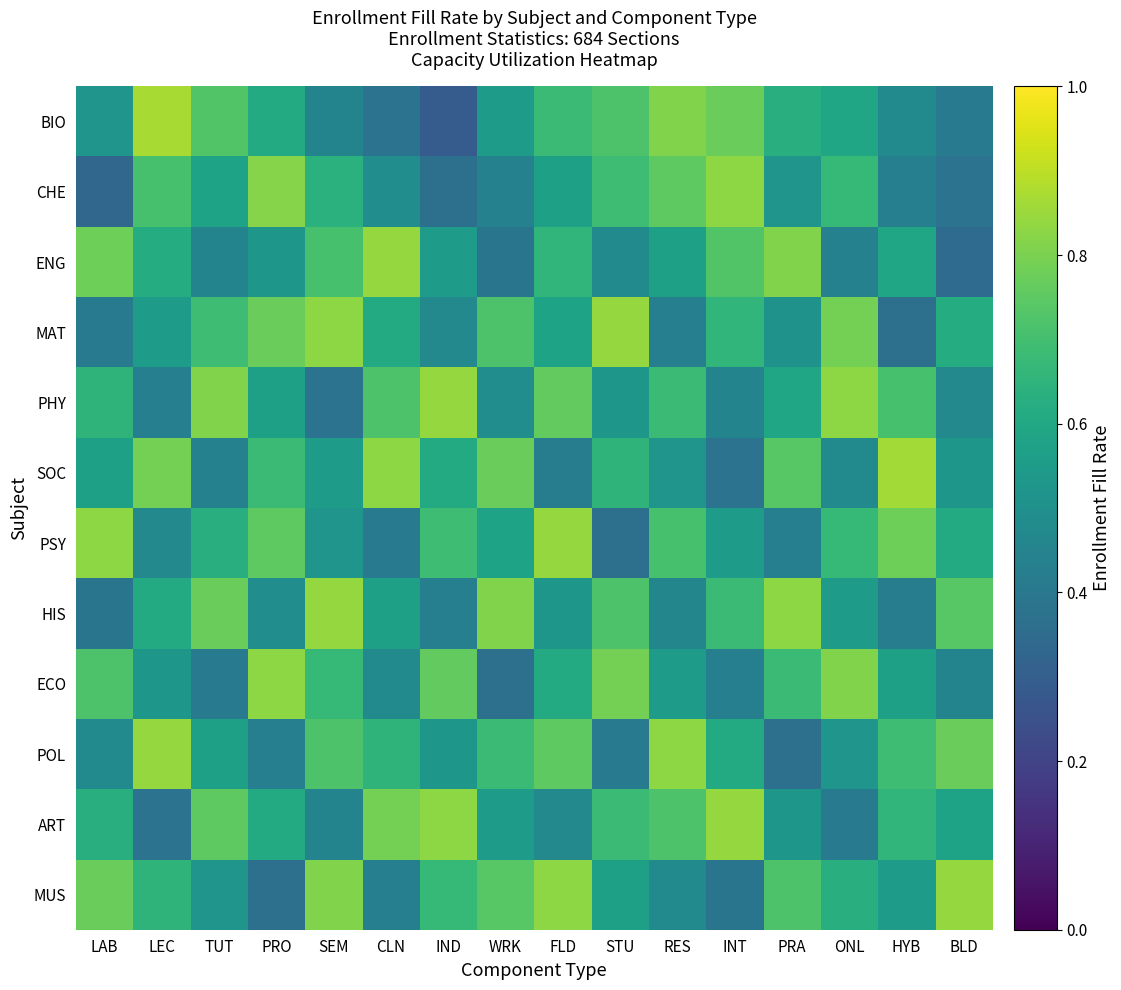

Reading left to right, extract all data points from this chart.

BIO: LAB=0.5	LEC=0.9	TUT=0.7	PRO=0.6	SEM=0.5	CLN=0.4	IND=0.3	WRK=0.6	FLD=0.7	STU=0.7	RES=0.8	INT=0.8	PRA=0.6	ONL=0.6	HYB=0.5	BLD=0.4
CHE: LAB=0.3	LEC=0.7	TUT=0.6	PRO=0.8	SEM=0.6	CLN=0.5	IND=0.4	WRK=0.4	FLD=0.6	STU=0.7	RES=0.8	INT=0.8	PRA=0.5	ONL=0.7	HYB=0.4	BLD=0.4
ENG: LAB=0.8	LEC=0.6	TUT=0.5	PRO=0.5	SEM=0.7	CLN=0.8	IND=0.6	WRK=0.4	FLD=0.7	STU=0.5	RES=0.6	INT=0.7	PRA=0.8	ONL=0.4	HYB=0.6	BLD=0.3
MAT: LAB=0.4	LEC=0.6	TUT=0.7	PRO=0.8	SEM=0.8	CLN=0.6	IND=0.5	WRK=0.7	FLD=0.6	STU=0.8	RES=0.4	INT=0.7	PRA=0.5	ONL=0.8	HYB=0.4	BLD=0.6
PHY: LAB=0.7	LEC=0.4	TUT=0.8	PRO=0.6	SEM=0.4	CLN=0.7	IND=0.8	WRK=0.5	FLD=0.8	STU=0.5	RES=0.7	INT=0.5	PRA=0.6	ONL=0.8	HYB=0.7	BLD=0.5
SOC: LAB=0.6	LEC=0.8	TUT=0.4	PRO=0.7	SEM=0.6	CLN=0.8	IND=0.6	WRK=0.8	FLD=0.4	STU=0.7	RES=0.5	INT=0.4	PRA=0.7	ONL=0.5	HYB=0.9	BLD=0.5
PSY: LAB=0.8	LEC=0.5	TUT=0.6	PRO=0.8	SEM=0.5	CLN=0.4	IND=0.7	WRK=0.6	FLD=0.8	STU=0.4	RES=0.7	INT=0.6	PRA=0.4	ONL=0.7	HYB=0.8	BLD=0.6
HIS: LAB=0.4	LEC=0.6	TUT=0.8	PRO=0.5	SEM=0.8	CLN=0.6	IND=0.4	WRK=0.8	FLD=0.5	STU=0.7	RES=0.5	INT=0.7	PRA=0.8	ONL=0.6	HYB=0.4	BLD=0.7
ECO: LAB=0.7	LEC=0.5	TUT=0.4	PRO=0.8	SEM=0.7	CLN=0.5	IND=0.8	WRK=0.4	FLD=0.6	STU=0.8	RES=0.6	INT=0.4	PRA=0.7	ONL=0.8	HYB=0.6	BLD=0.5
POL: LAB=0.5	LEC=0.8	TUT=0.6	PRO=0.4	SEM=0.7	CLN=0.7	IND=0.5	WRK=0.7	FLD=0.8	STU=0.4	RES=0.8	INT=0.6	PRA=0.4	ONL=0.5	HYB=0.7	BLD=0.8
ART: LAB=0.6	LEC=0.4	TUT=0.8	PRO=0.6	SEM=0.5	CLN=0.8	IND=0.8	WRK=0.6	FLD=0.5	STU=0.7	RES=0.7	INT=0.8	PRA=0.5	ONL=0.4	HYB=0.7	BLD=0.6
MUS: LAB=0.8	LEC=0.7	TUT=0.5	PRO=0.4	SEM=0.8	CLN=0.4	IND=0.7	WRK=0.7	FLD=0.8	STU=0.6	RES=0.5	INT=0.4	PRA=0.7	ONL=0.6	HYB=0.6	BLD=0.8